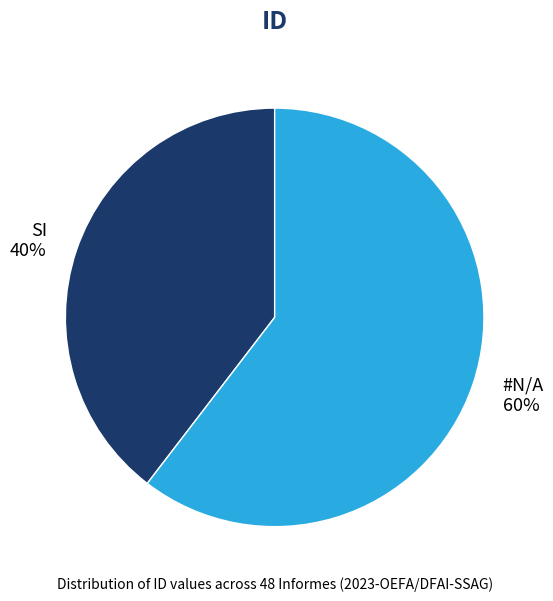

Does SI account for over 50% of the chart?

No